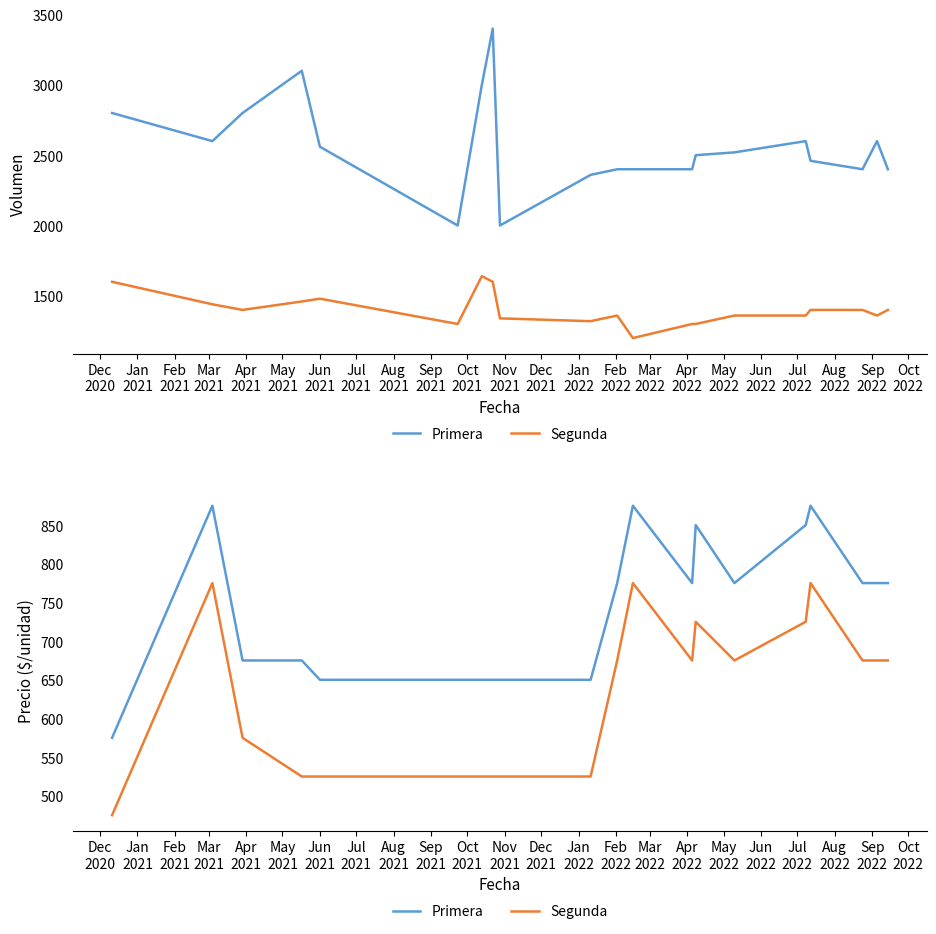

In Segunda, how many points are lower than both neighbors (excluding endpoints)?

2